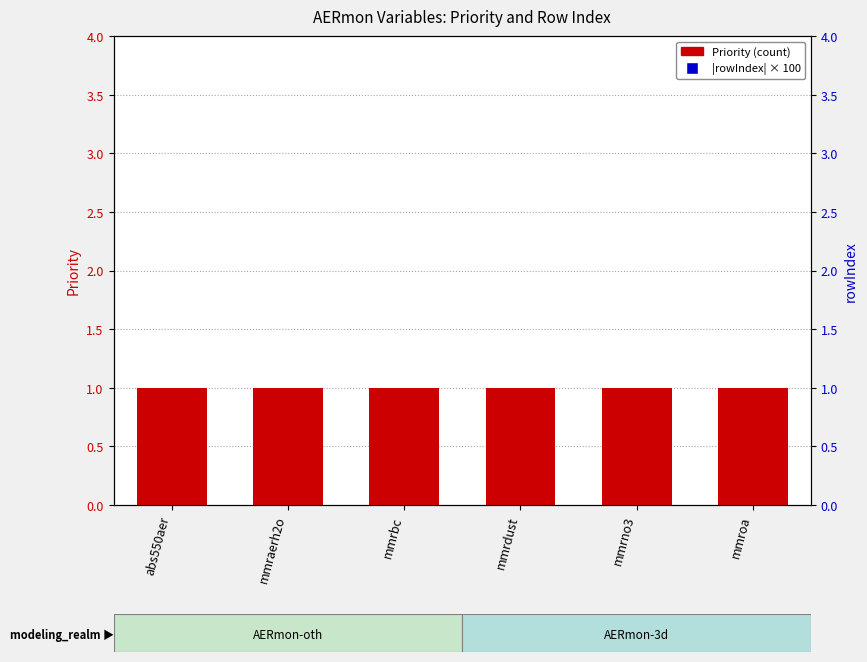

Which series has the largest Y range (max minus min)?

Priority